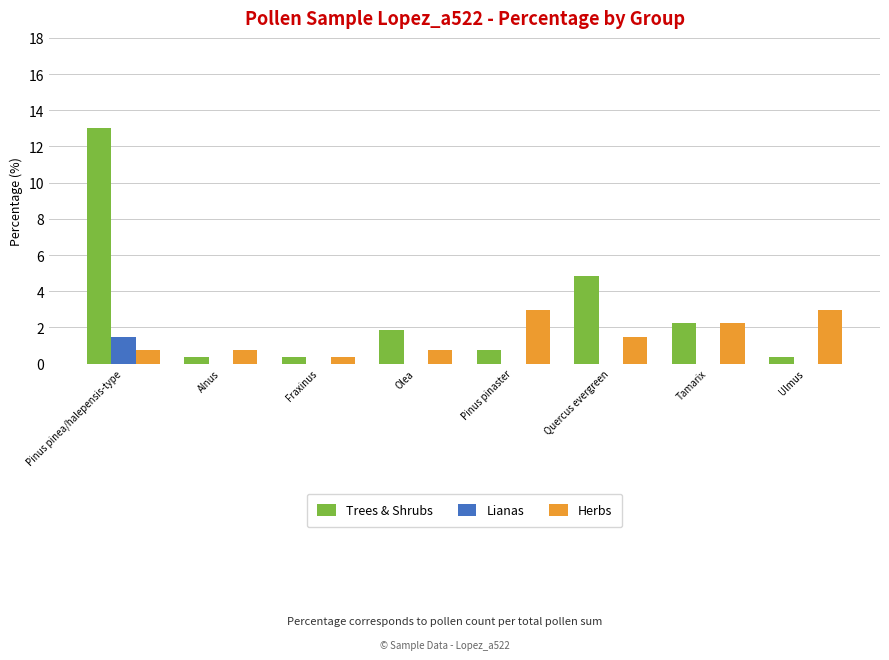

How many groups of bars are there?

8